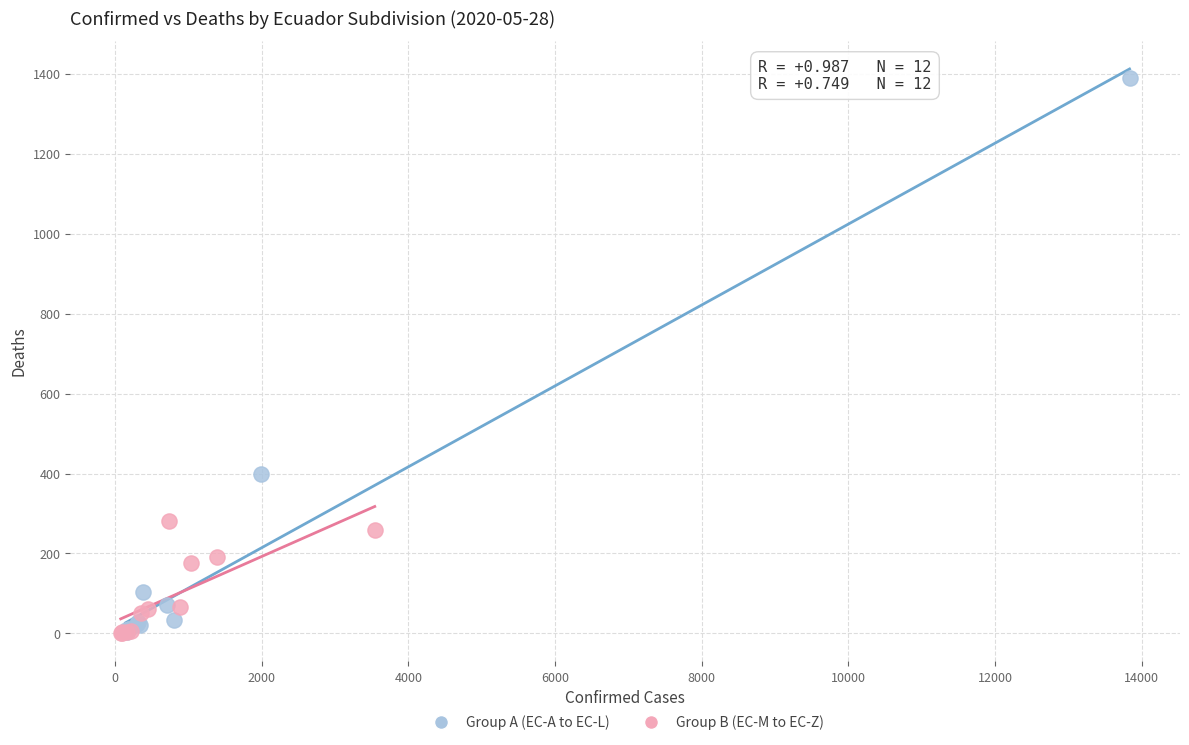

Which series contains the highest Y value?

Group A (EC-A to EC-L)